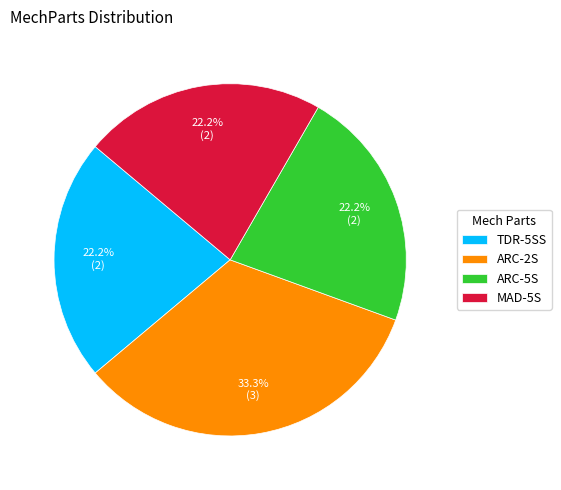

Does ARC-5S represent more than half of the total?

No